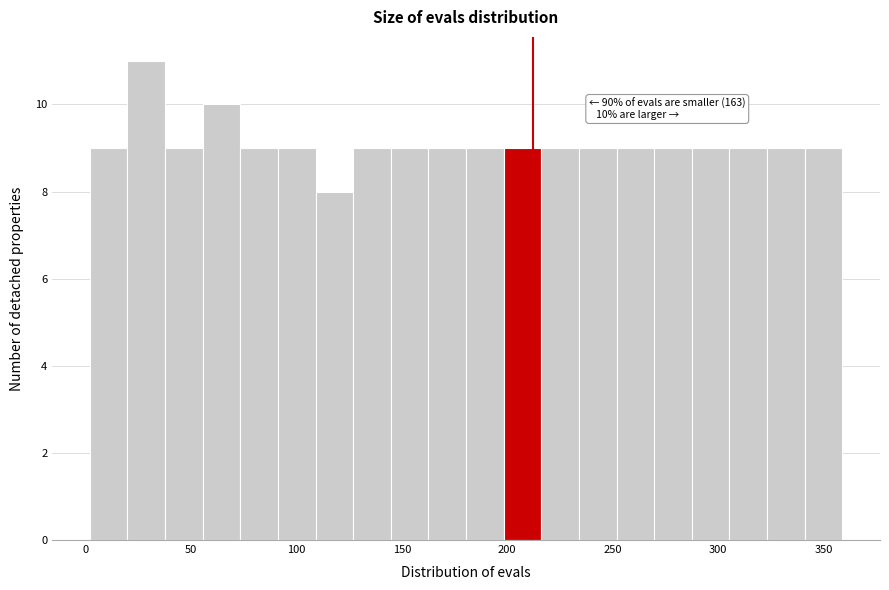

Around what value on the x-axis is the tallest bar? Give the approximate position of its centre, as read against the axis.

30